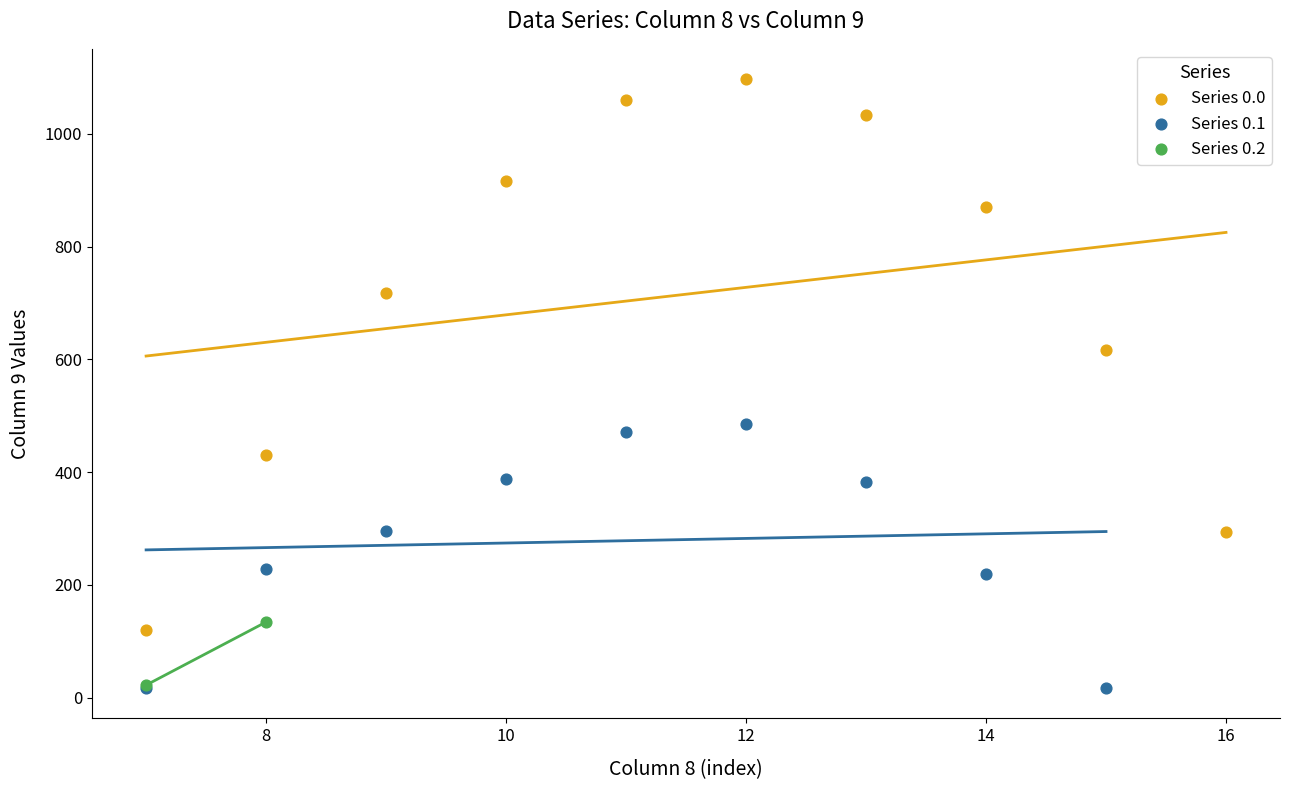

What are all the series names shown in the legend?

Series 0.0, Series 0.1, Series 0.2